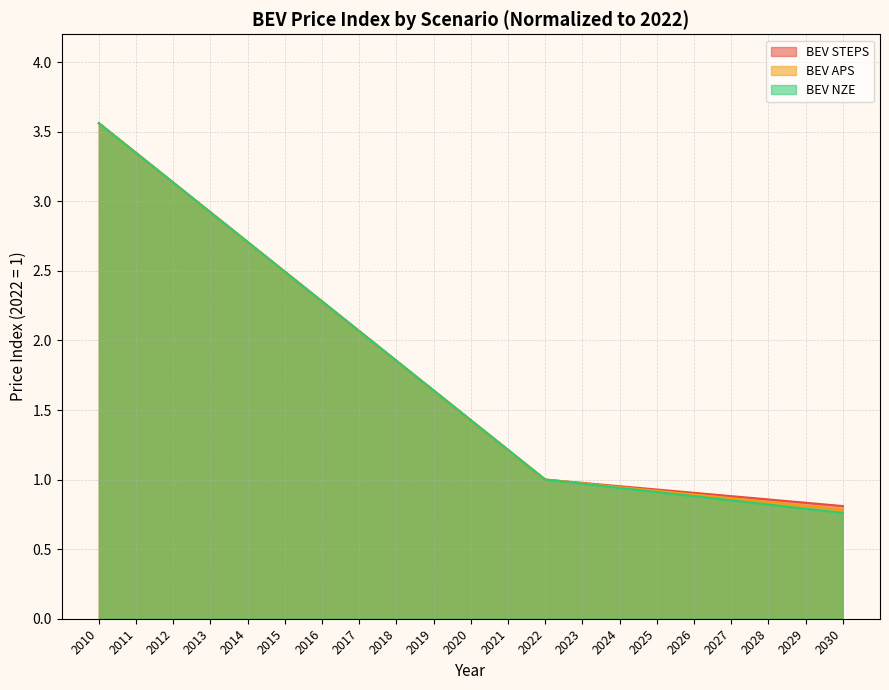

True or false: BEV NZE and BEV STEPS cross at least once.

False